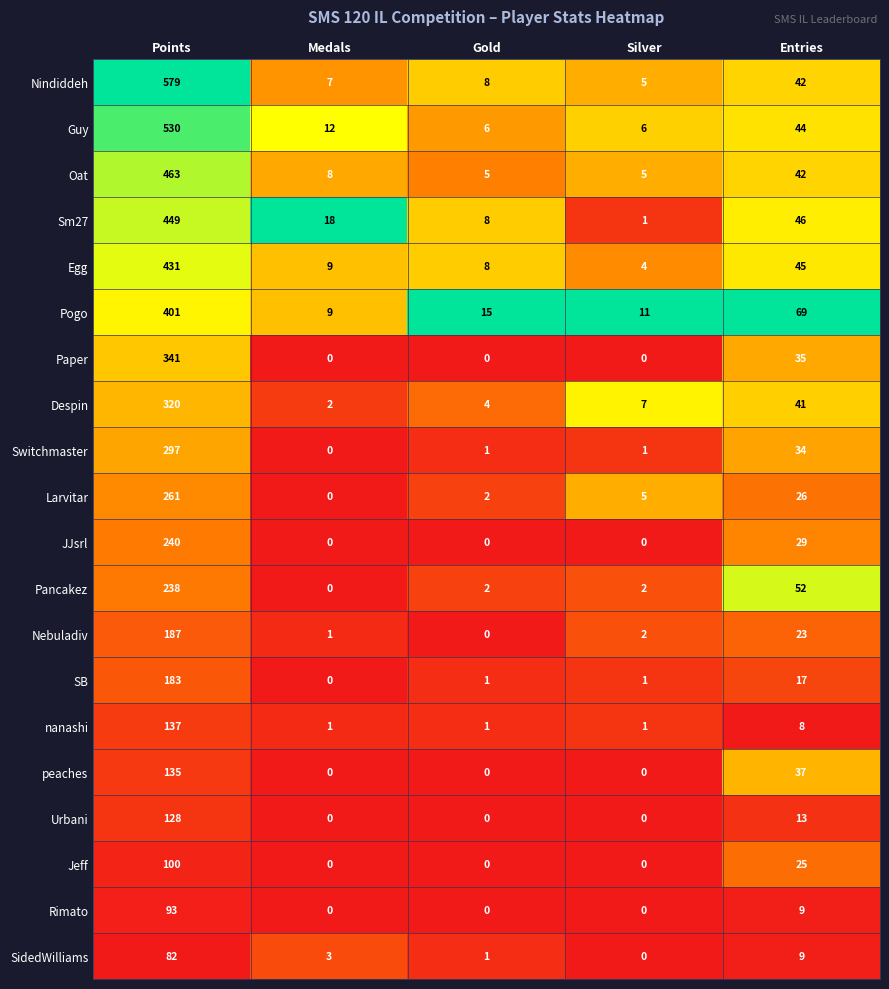

At which category is the sum across all series the highest?

Points